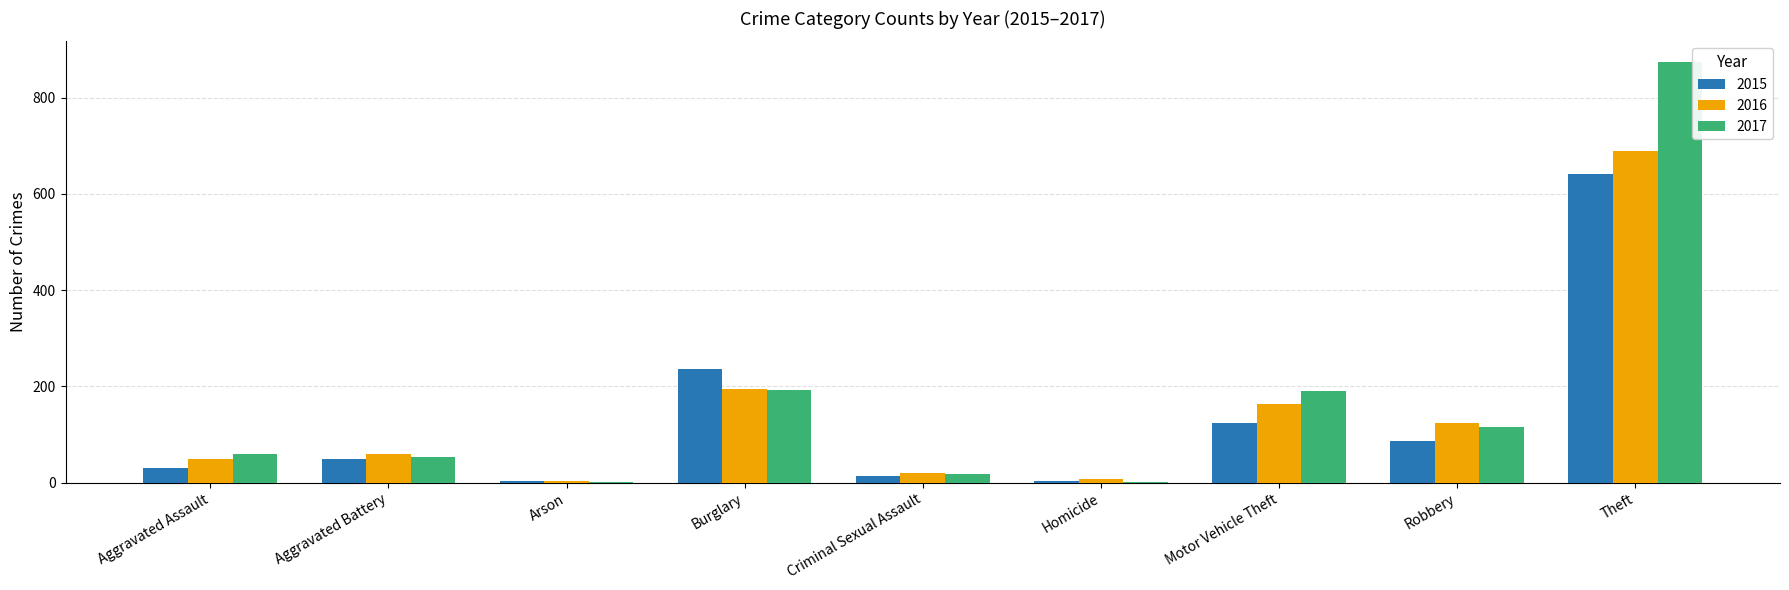

Is the value of 2016 at Homicide greater than the value of 2015 at Aggravated Battery?

No